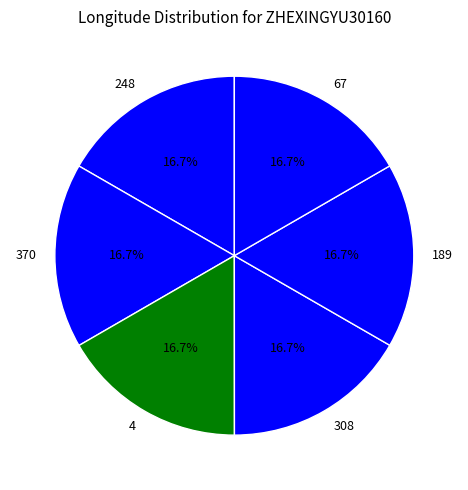

Does any single category account for the majority?

No